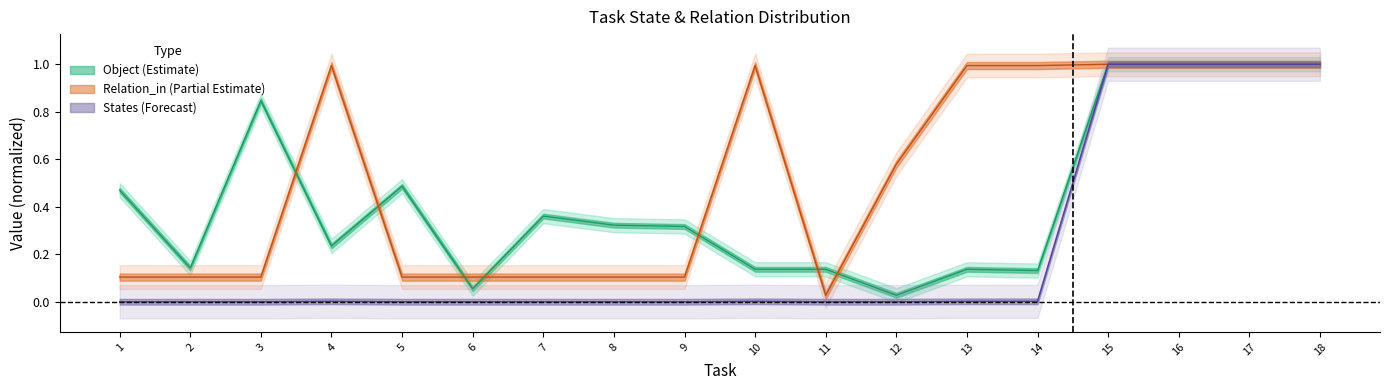

List the series in order of their peak value, lowest first.

Object, Relation_in, State_1_cooked